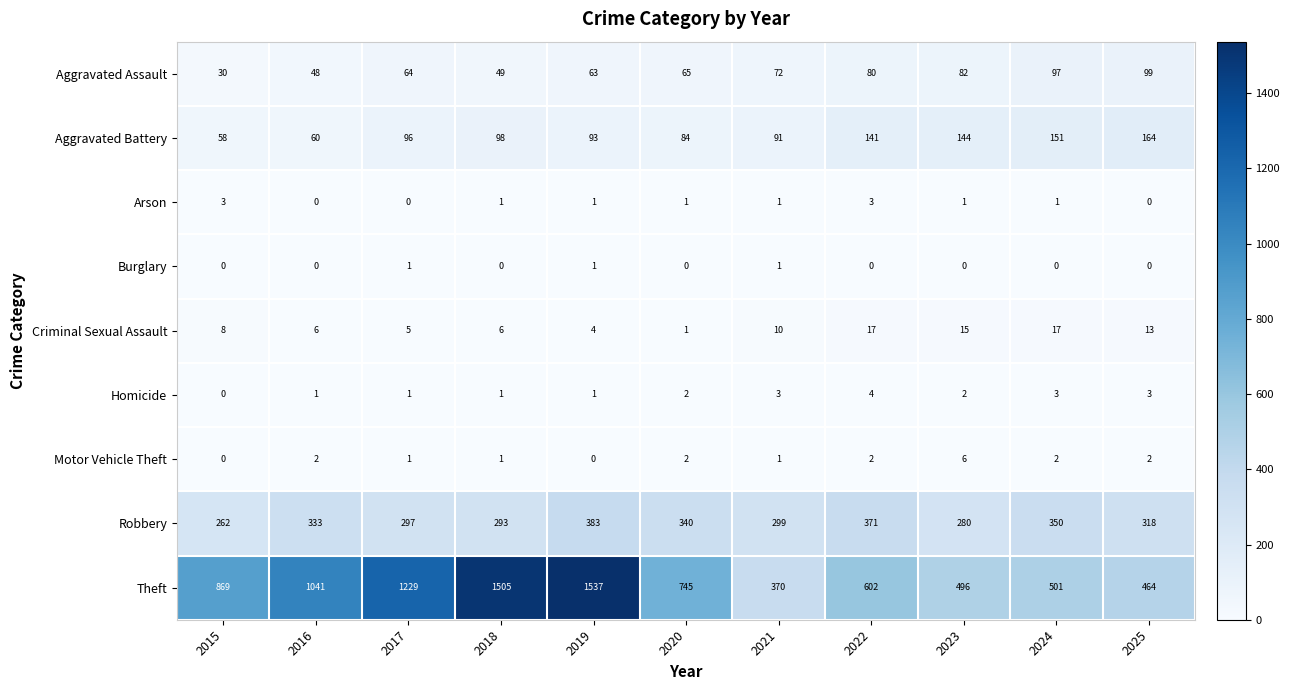

How many categories are shown in the chart?

11